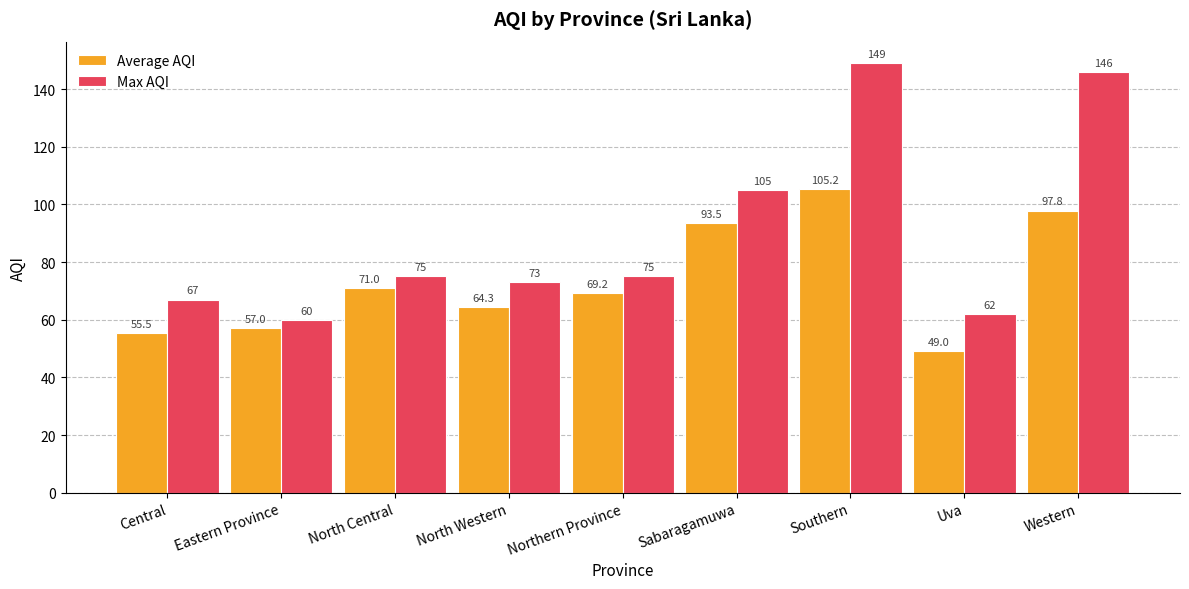

Rank the series by their maximum value, from highest to lowest.

Max AQI, Average AQI